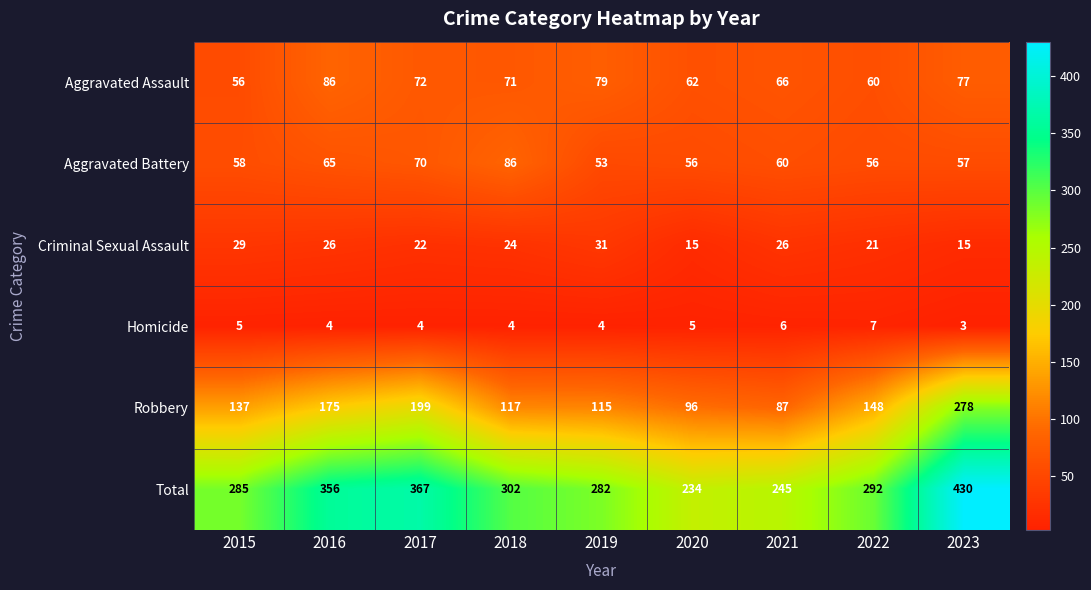

What is the approximate value of Homicide at 2016?

4